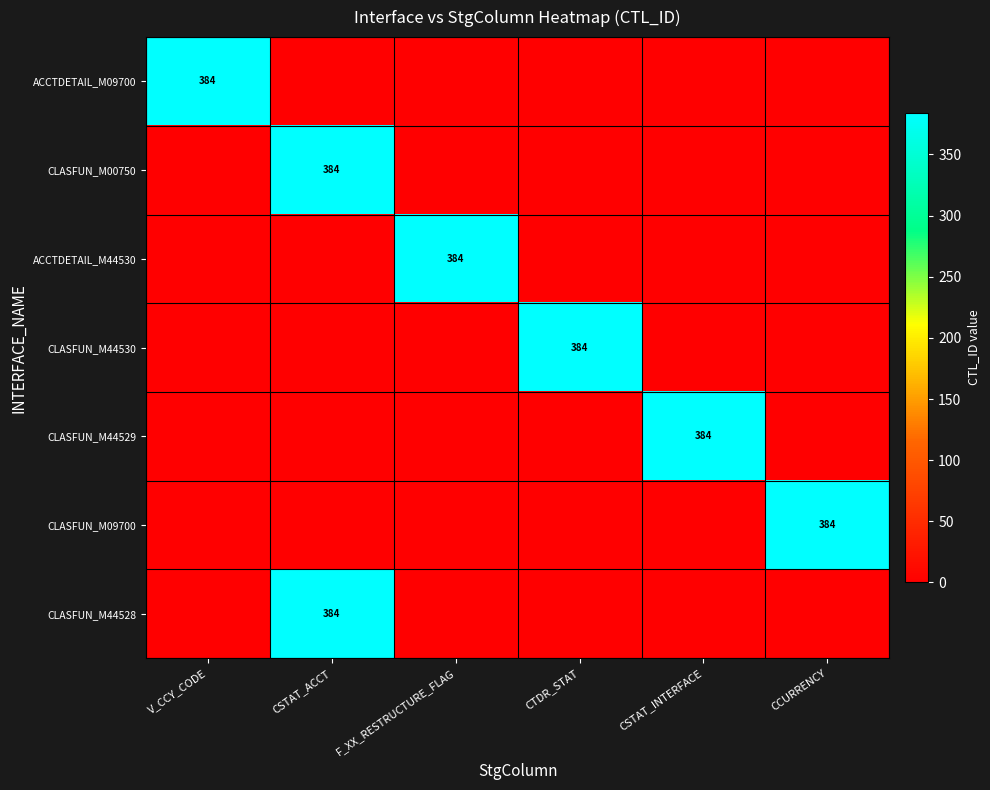

List the series in order of their peak value, lowest first.

ACCTDETAIL_M09700, CLASFUN_M00750, ACCTDETAIL_M44530, CLASFUN_M44530, CLASFUN_M44529, CLASFUN_M09700, CLASFUN_M44528